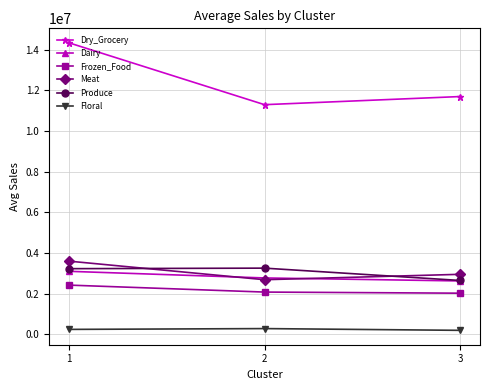

How many series are shown in this chart?

6